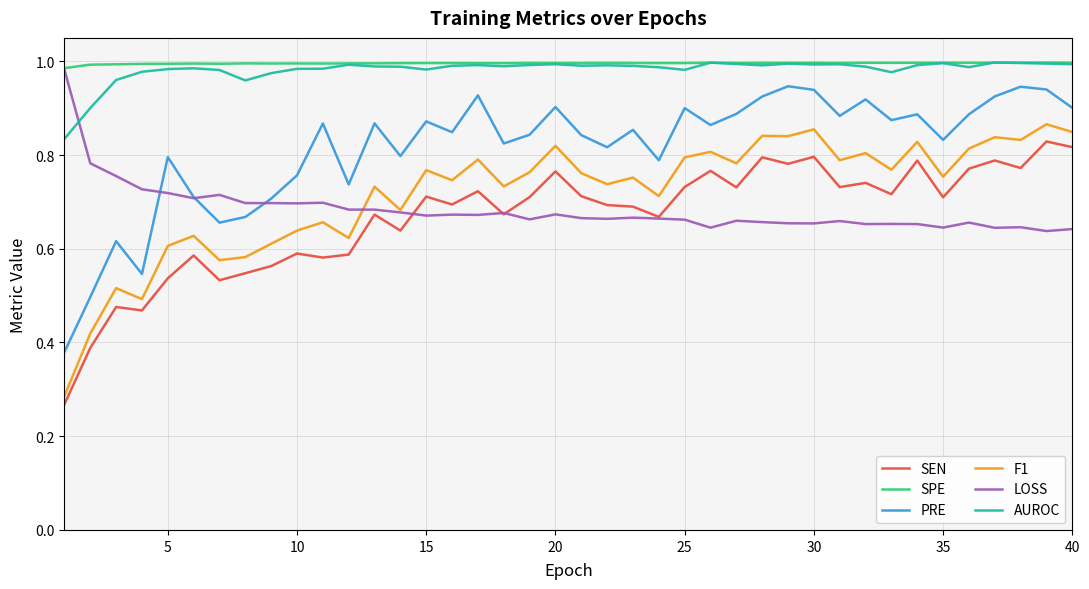

How many categories are shown in the chart?

40